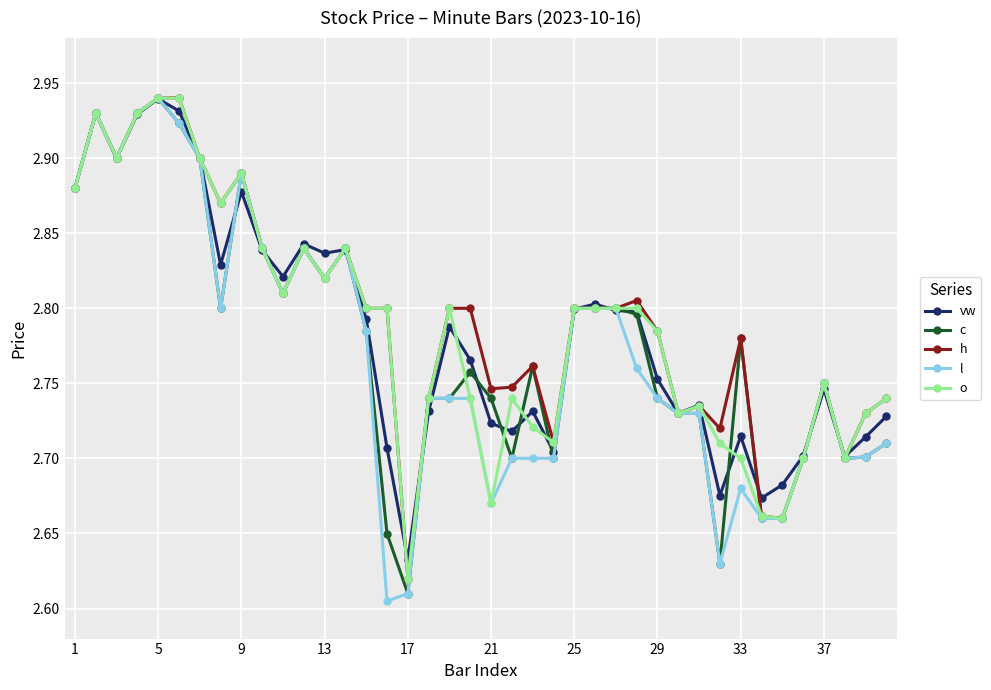

True or false: vw has more than 1 interior local peaks.

True